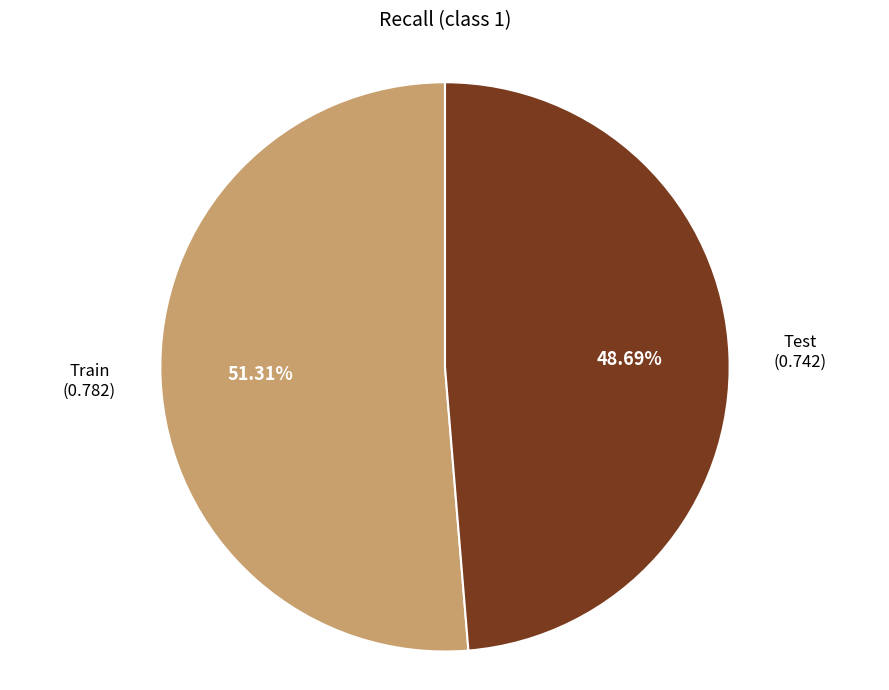

Does any single category account for the majority?

Yes